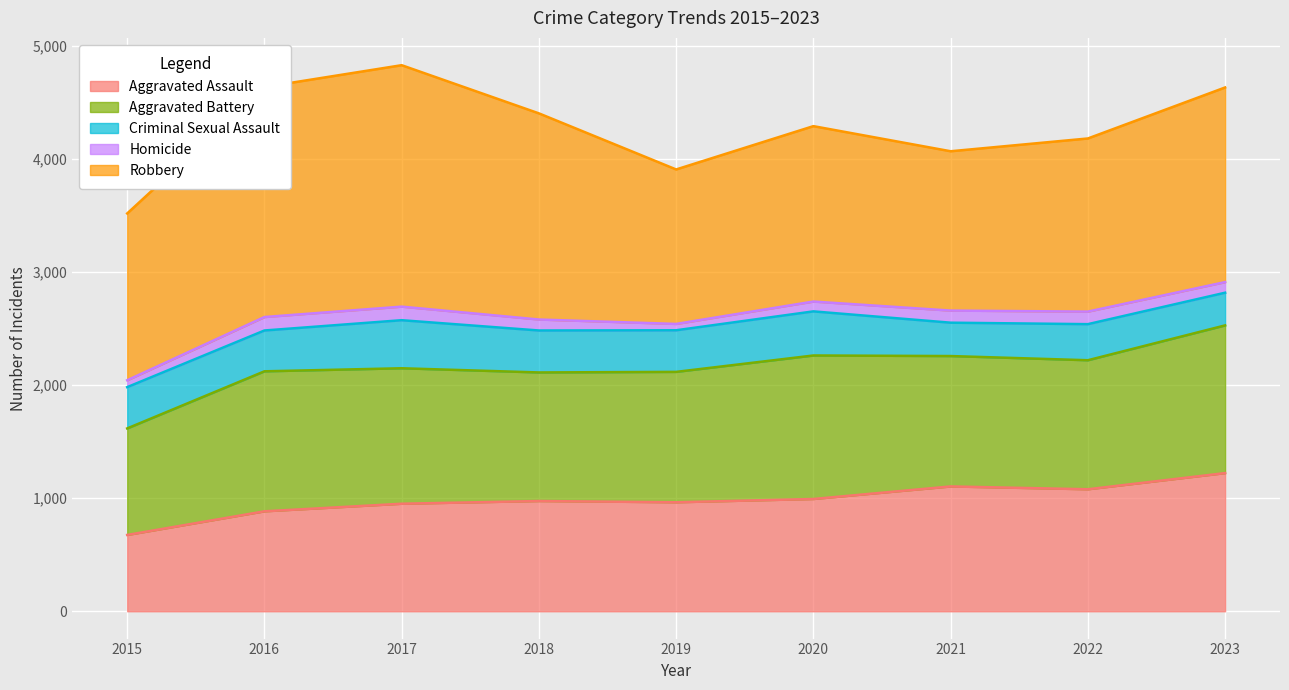

What is the minimum value shown in the chart?

56